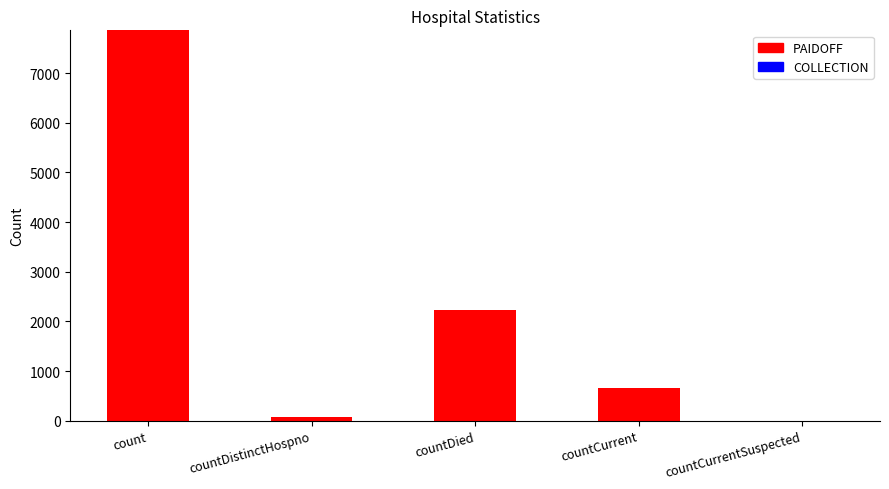

What is the sum of all values?

10824